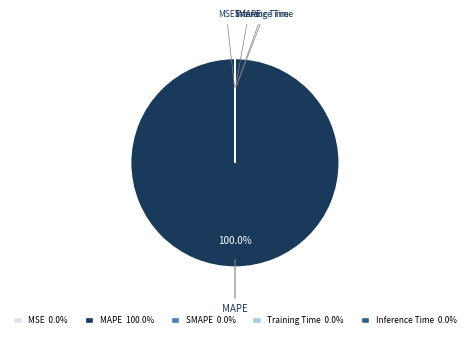

Is there any slice that represents more than half of the pie?

Yes